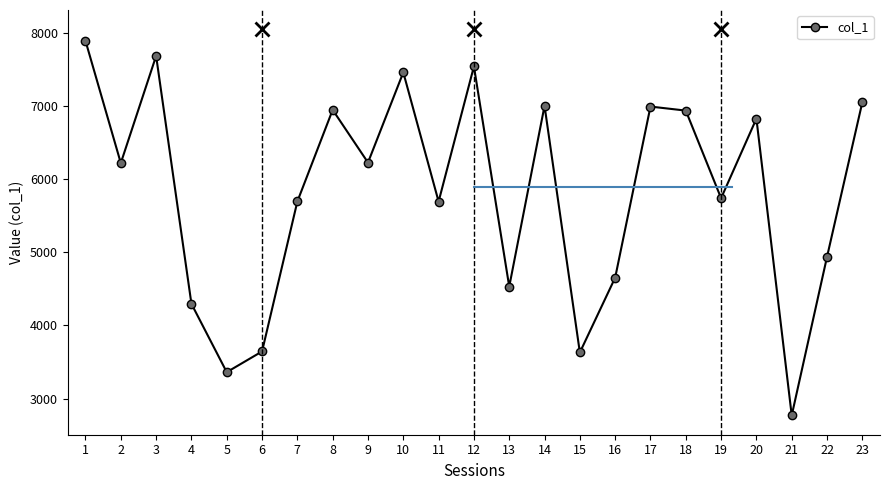

The value at 3 is 7681. True or false?

True